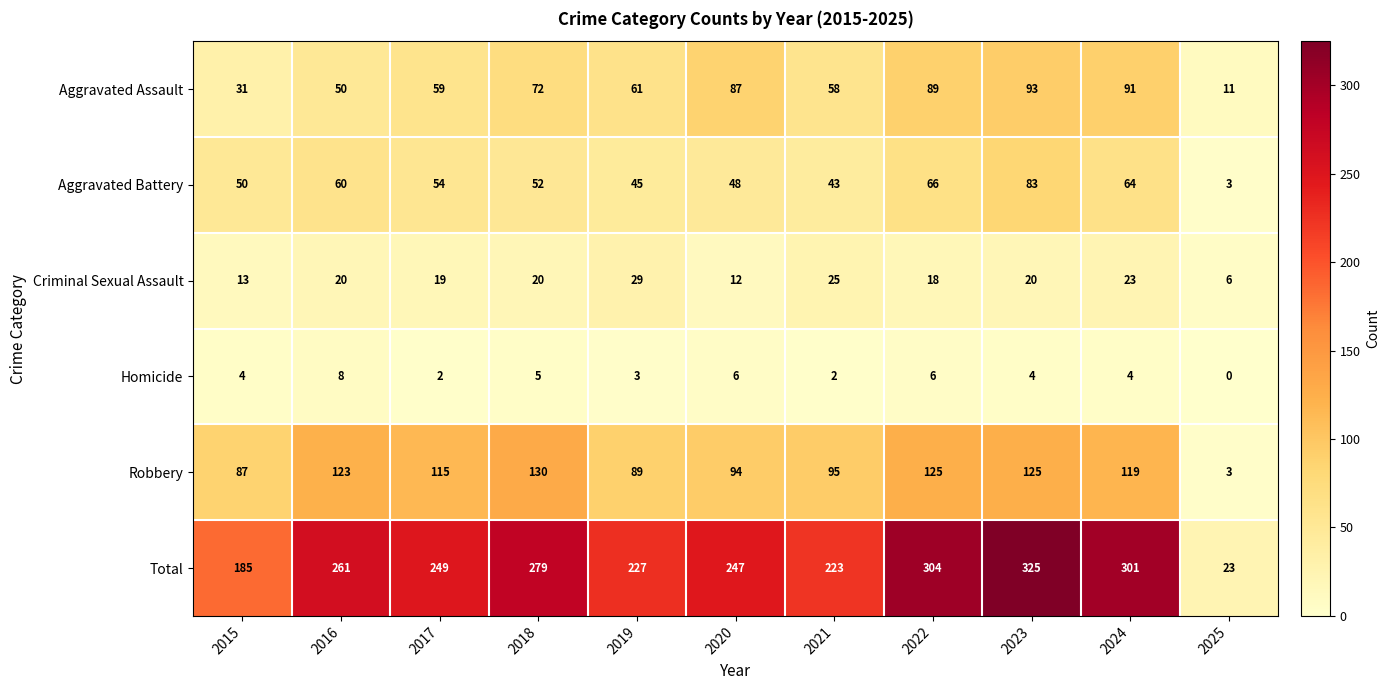

True or false: Aggravated Battery has a value of 18 at 2021.

False